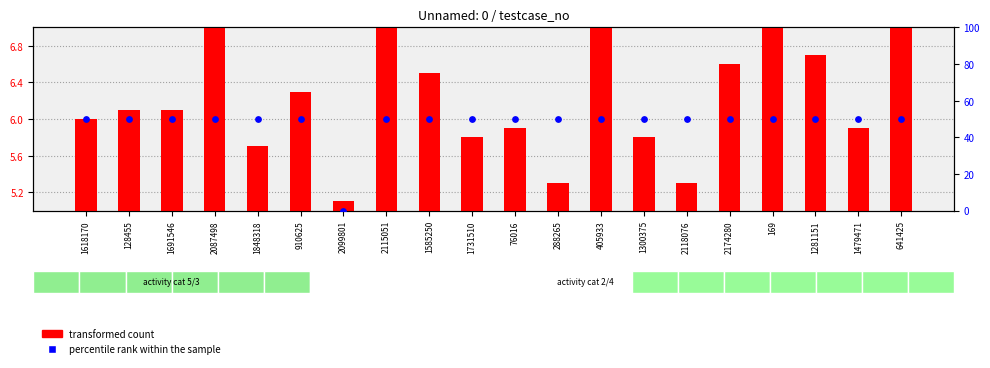

Which series has the largest total across all categories?

percentile rank within the sample